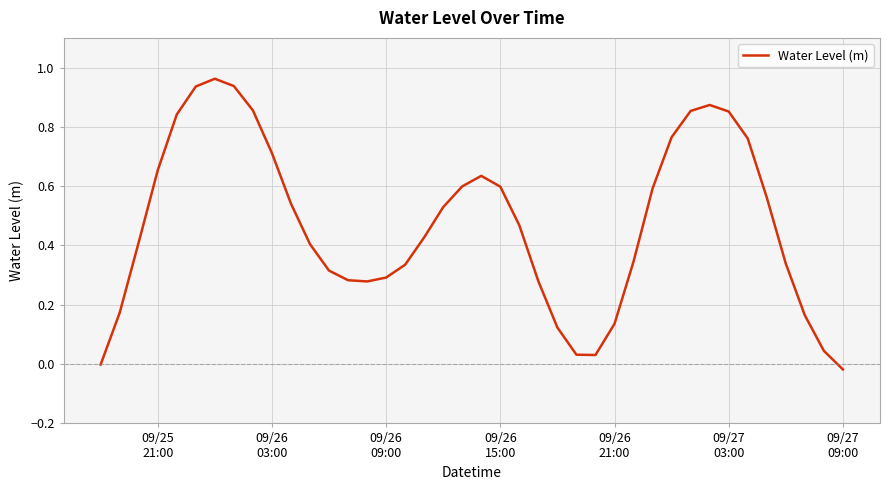

Reading left to right, extract all data points from this chart.

-0.0	0.2	0.4	0.7	0.8	0.9	1.0	0.9	0.9	0.7	0.5	0.4	0.3	0.3	0.3	0.3	0.3	0.4	0.5	0.6	0.6	0.6	0.5	0.3	0.1	0.0	0.0	0.1	0.3	0.6	0.8	0.9	0.9	0.9	0.8	0.6	0.3	0.2	0.0	-0.0